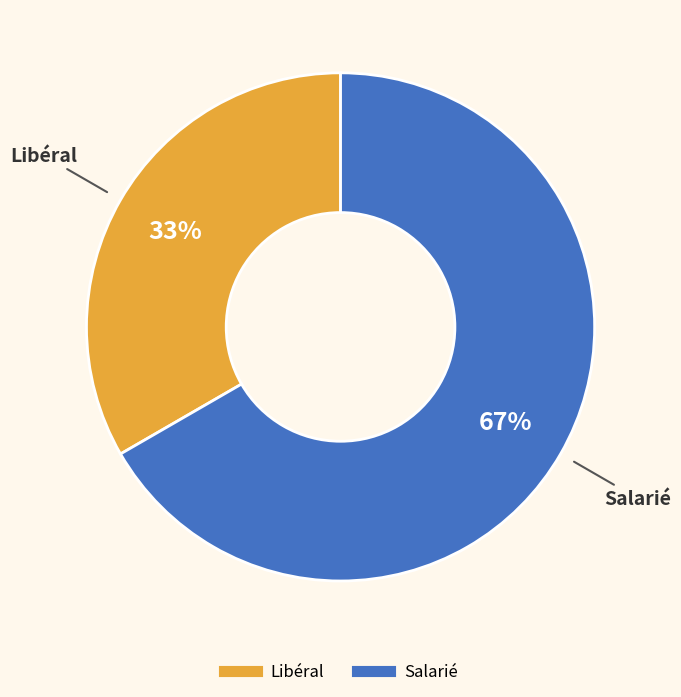

Is it true that Libéral is 33% of the pie?

True